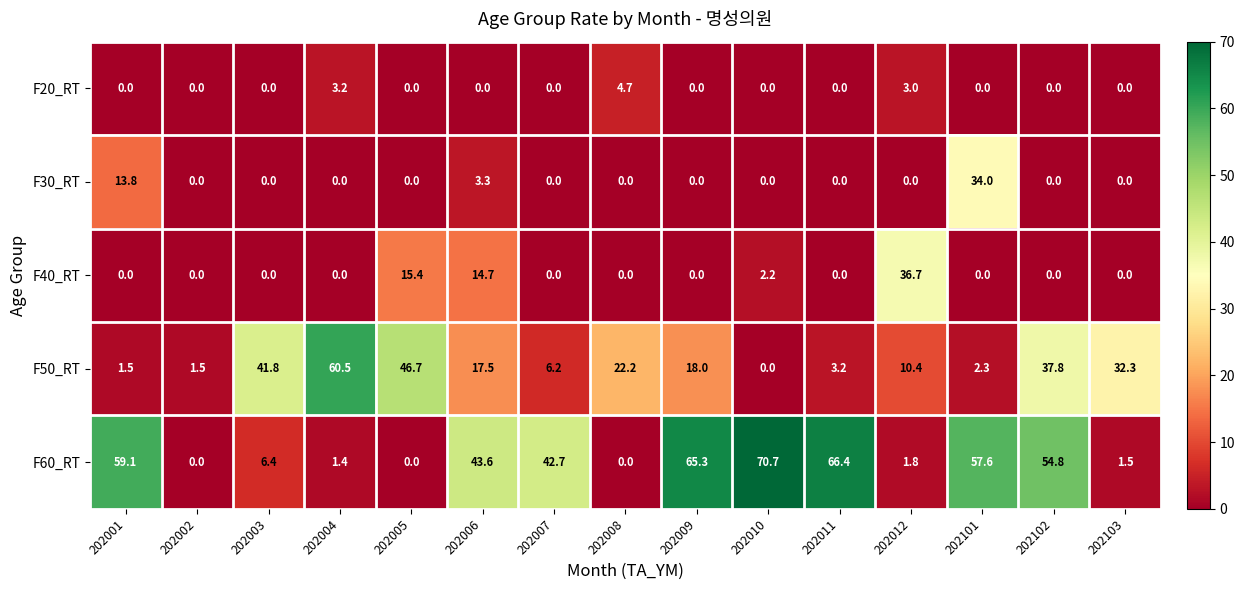

Which series has the widest spread of values?

F60_RT